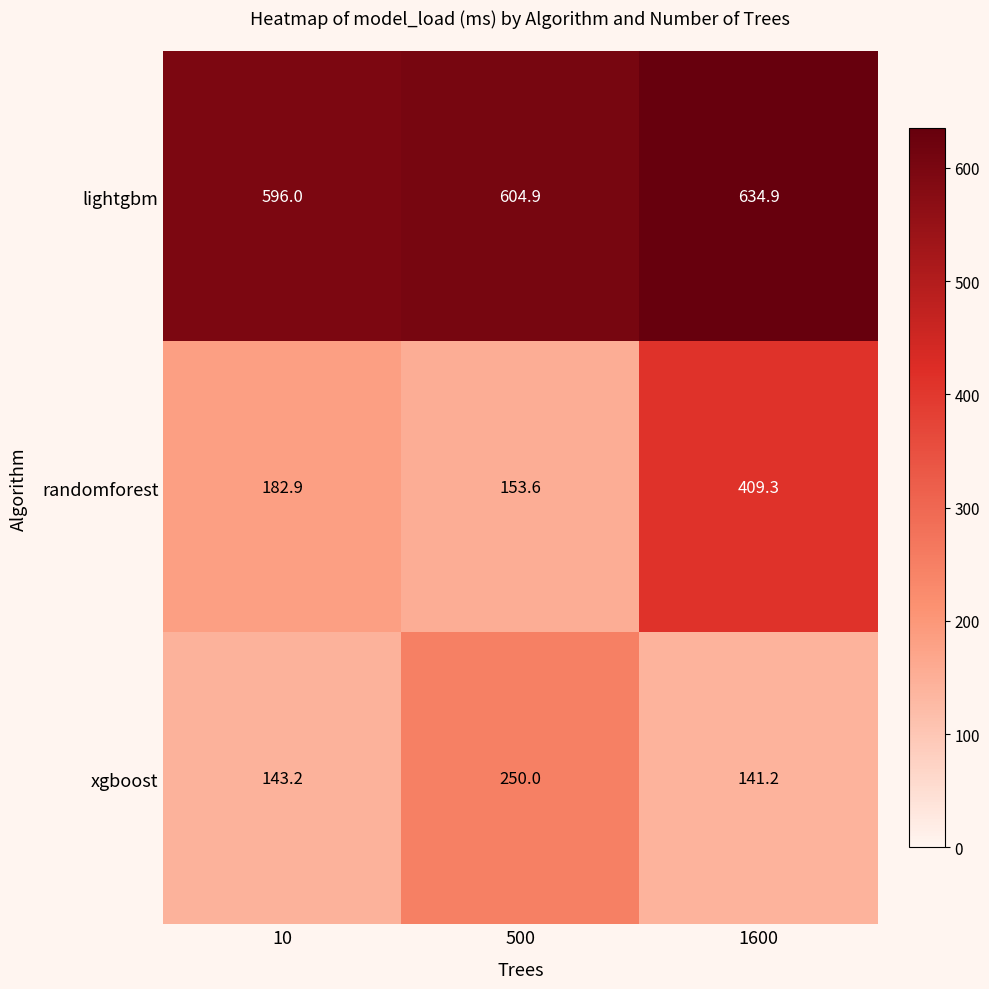

What is the sum of the lightgbm values at 500 and 1600?

1239.8